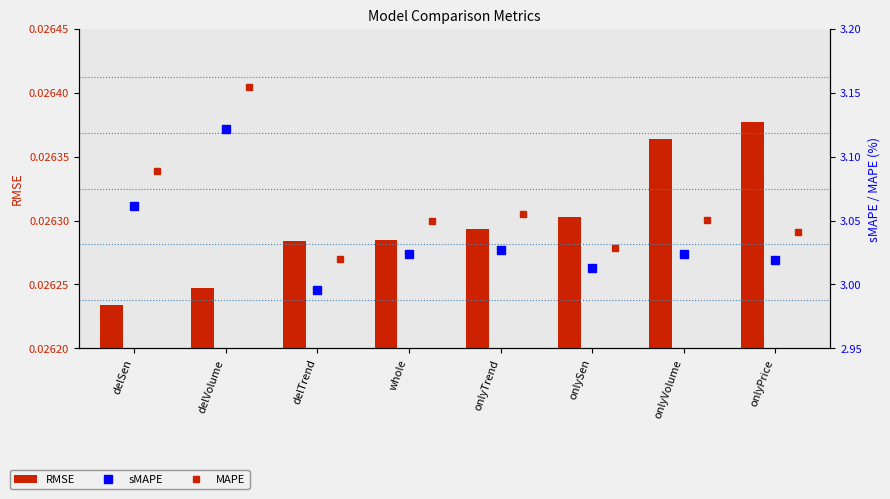

What position from the left is delSen?

1